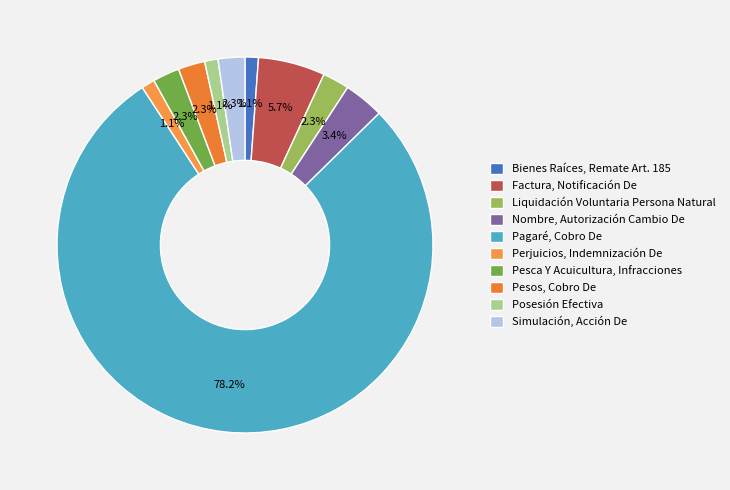

What is the largest slice in the pie chart?

Pagaré, Cobro De